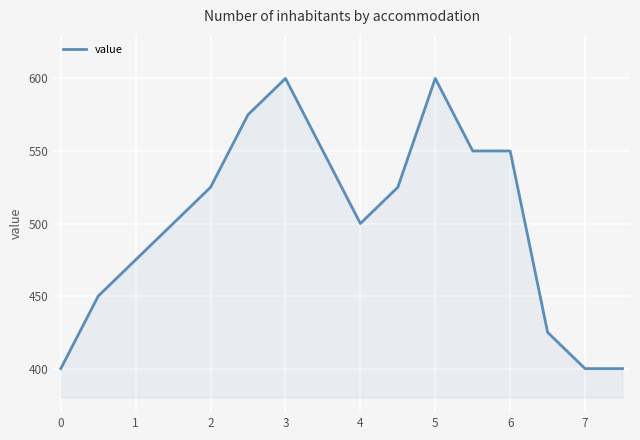

What is the maximum value shown in the chart?

600